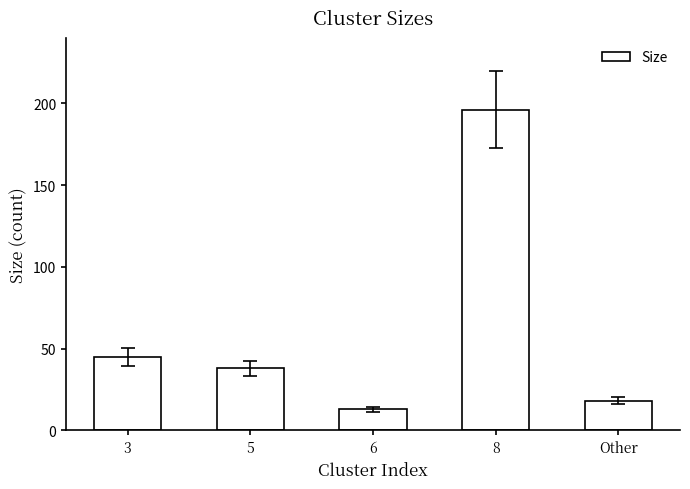

What is the difference between the maximum and minimum values?

183